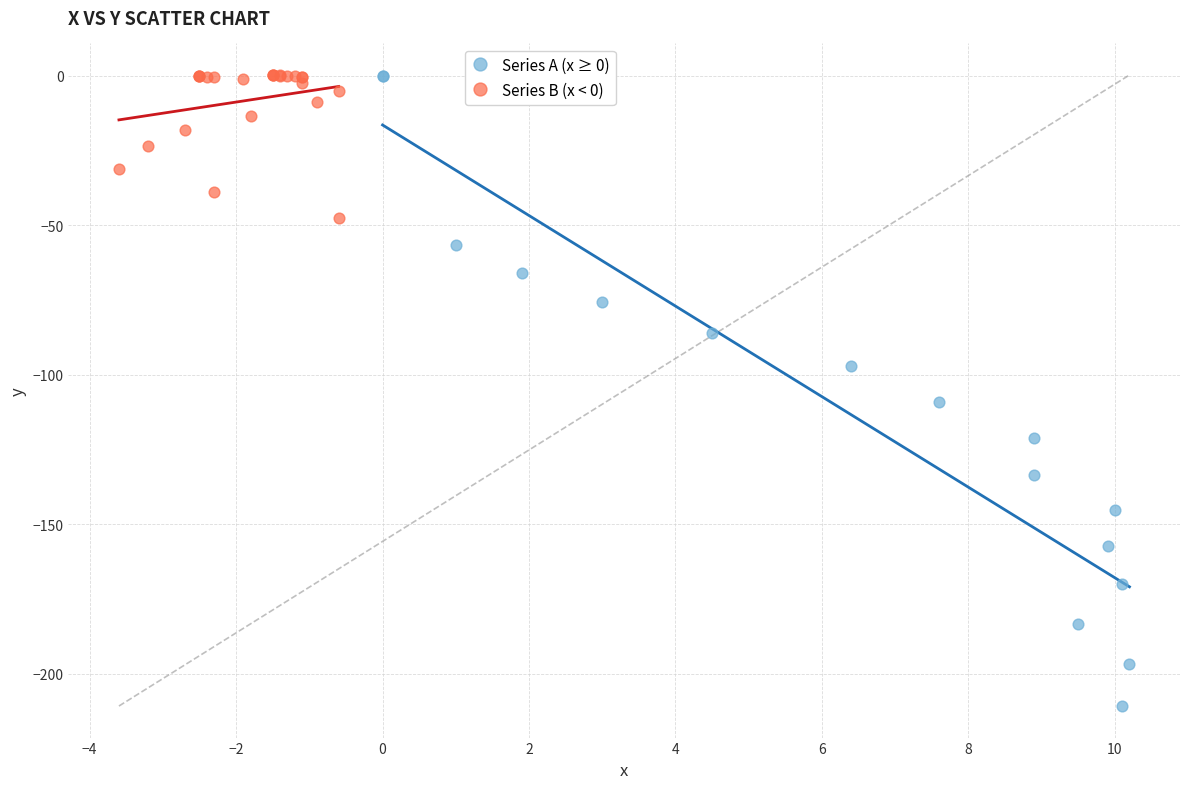

What are all the series names shown in the legend?

Series A (x ≥ 0), Series B (x < 0)